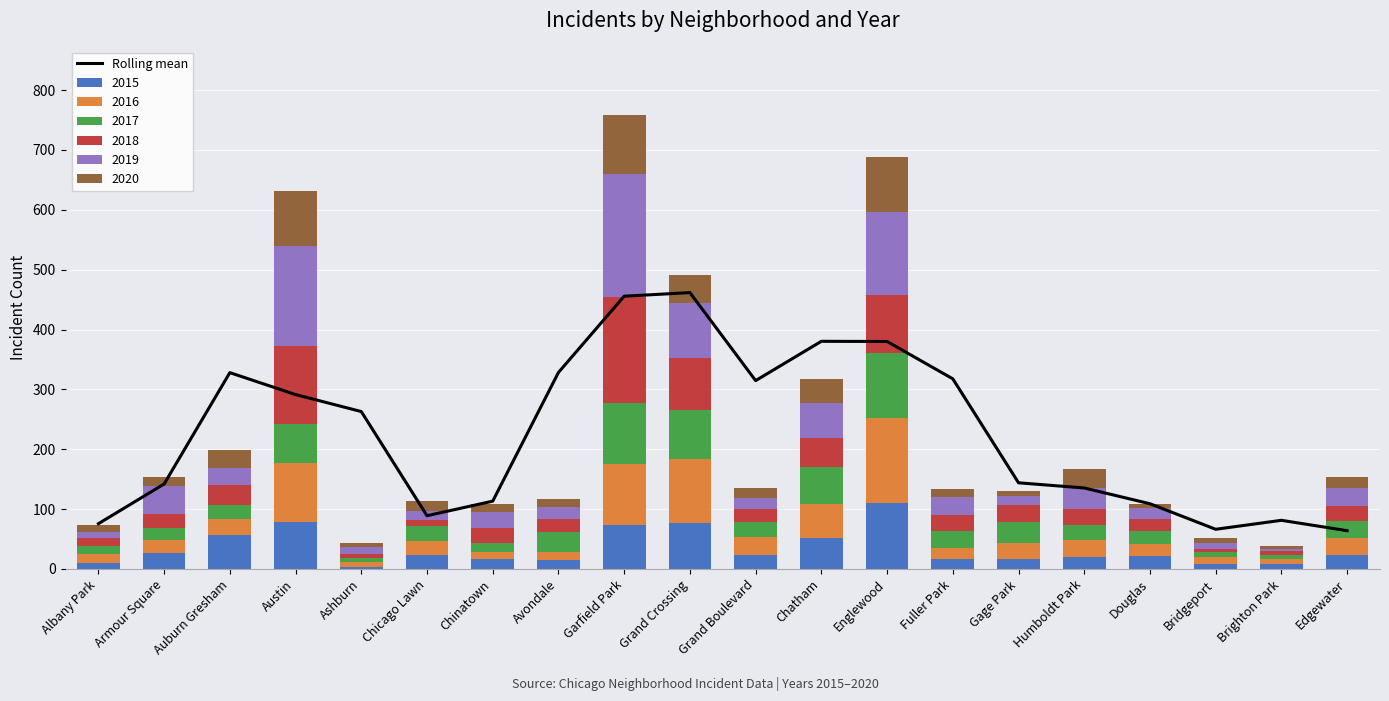

At which category does the chart reach its peak across all series?

Grand Crossing